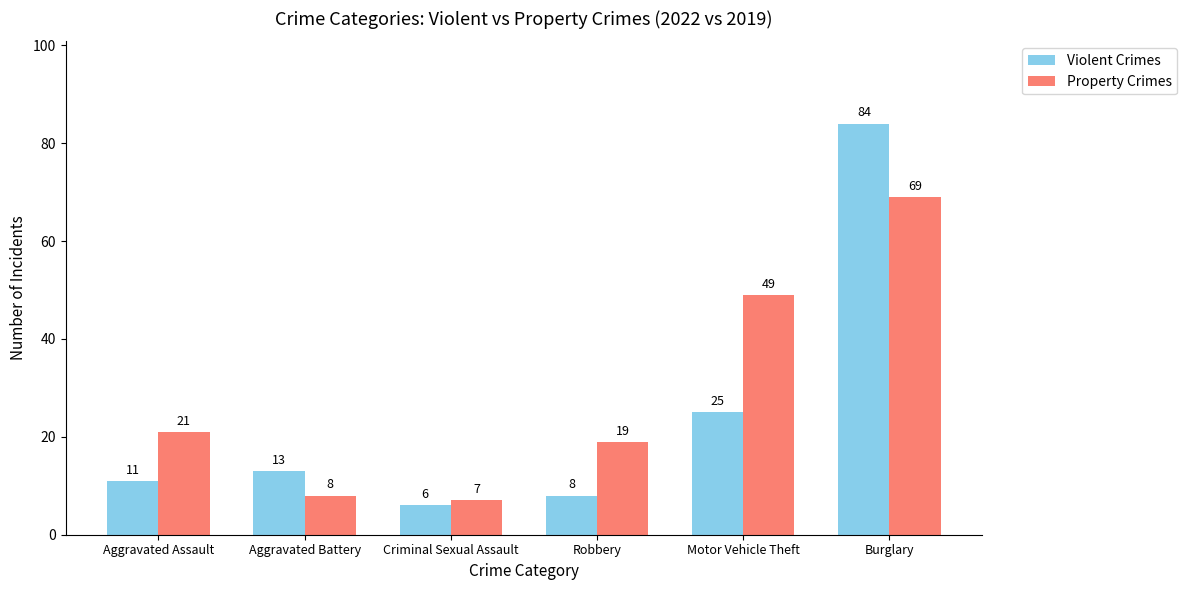

What is the label of the 1st bar from the left?

Aggravated Assault